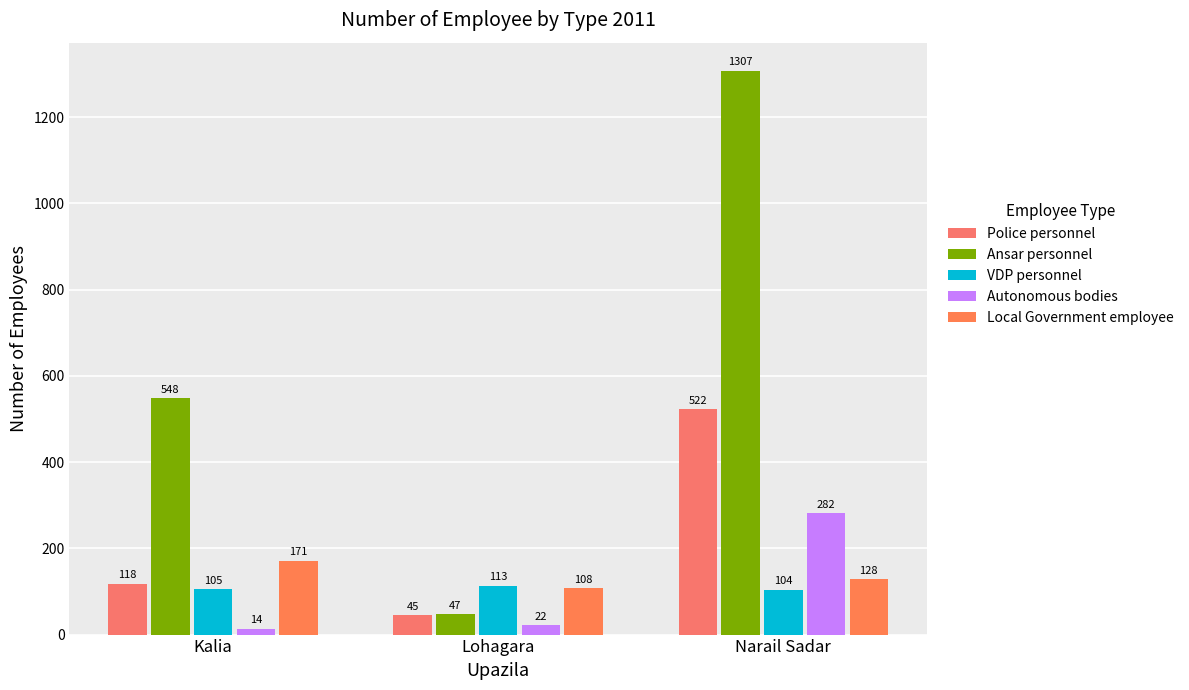

Reading left to right, extract all data points from this chart.

Police personnel: Kalia=118	Lohagara=45	Narail Sadar=522
Ansar personnel: Kalia=548	Lohagara=47	Narail Sadar=1307
VDP personnel: Kalia=105	Lohagara=113	Narail Sadar=104
Autonomous bodies: Kalia=14	Lohagara=22	Narail Sadar=282
Local Government employee: Kalia=171	Lohagara=108	Narail Sadar=128